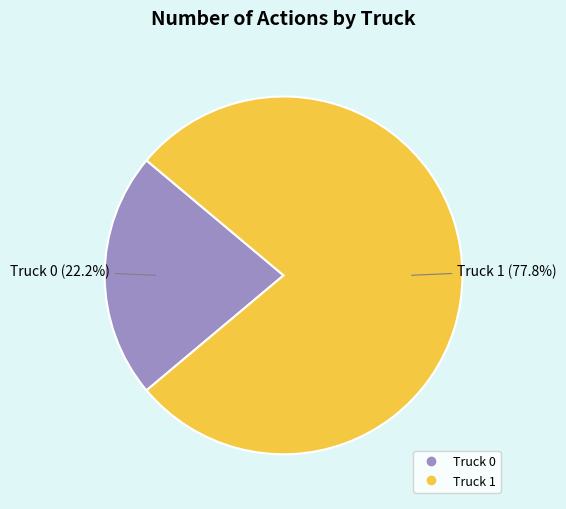

What is the ratio of the value at Truck 1 to the value at Truck 0?

3.5